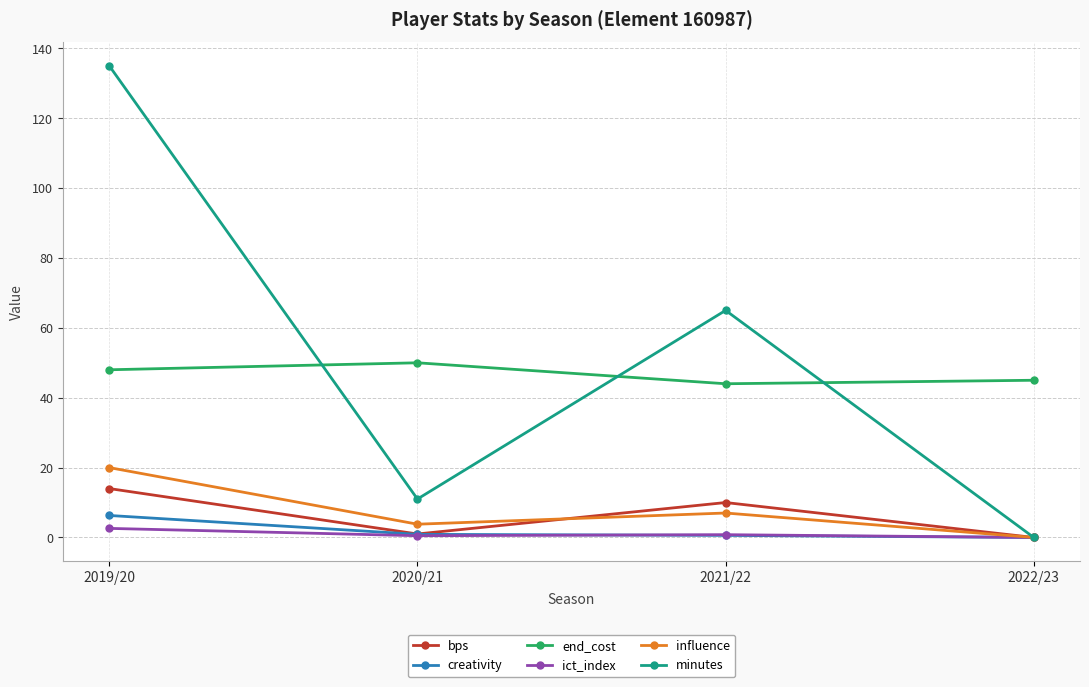

What position from the right is 2021/22?

2